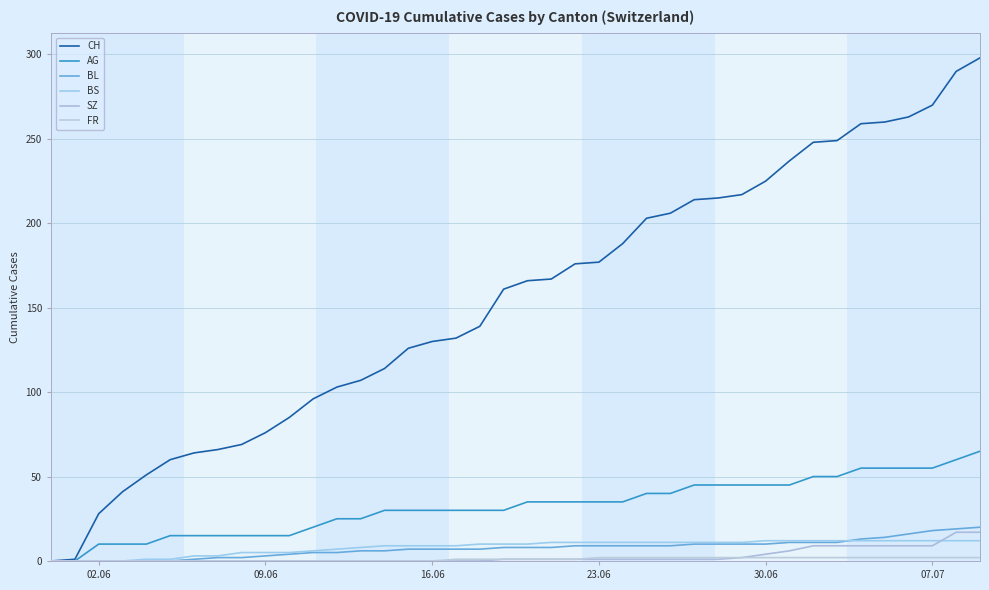

Which category has the lowest value across all series?

02.06